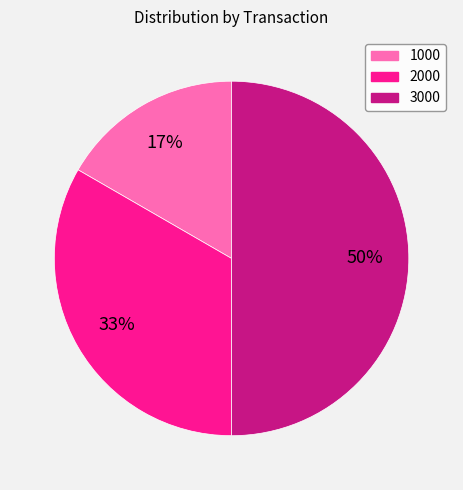

Which has a higher value, 3000 or 1000?

3000